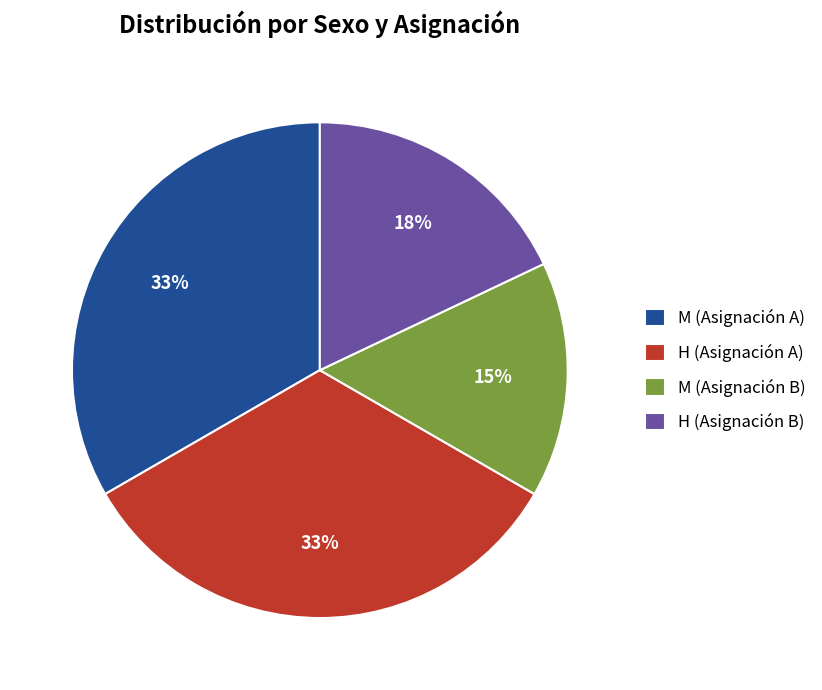

Is the sum of H (Asignación B) and H (Asignación A) greater than half?

Yes